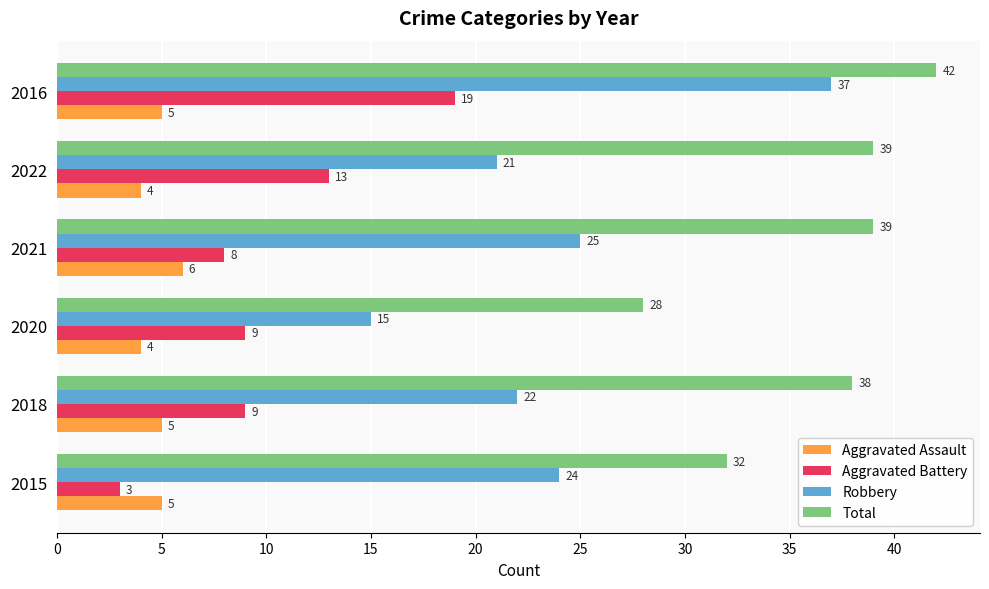

Rank the series by their maximum value, from lowest to highest.

Aggravated Assault, Aggravated Battery, Robbery, Total